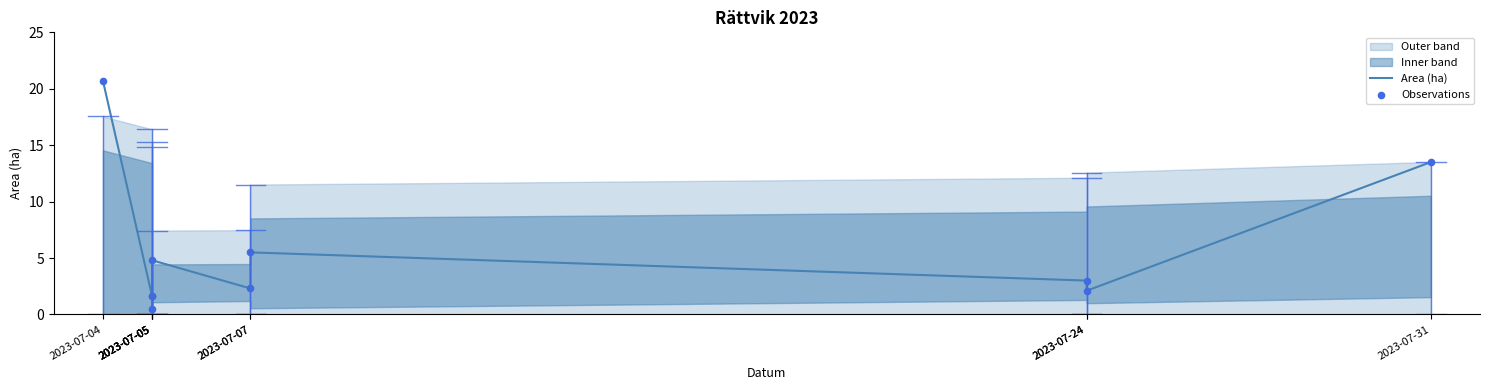

What is the total value across all series at 2023-07-04?

41.4